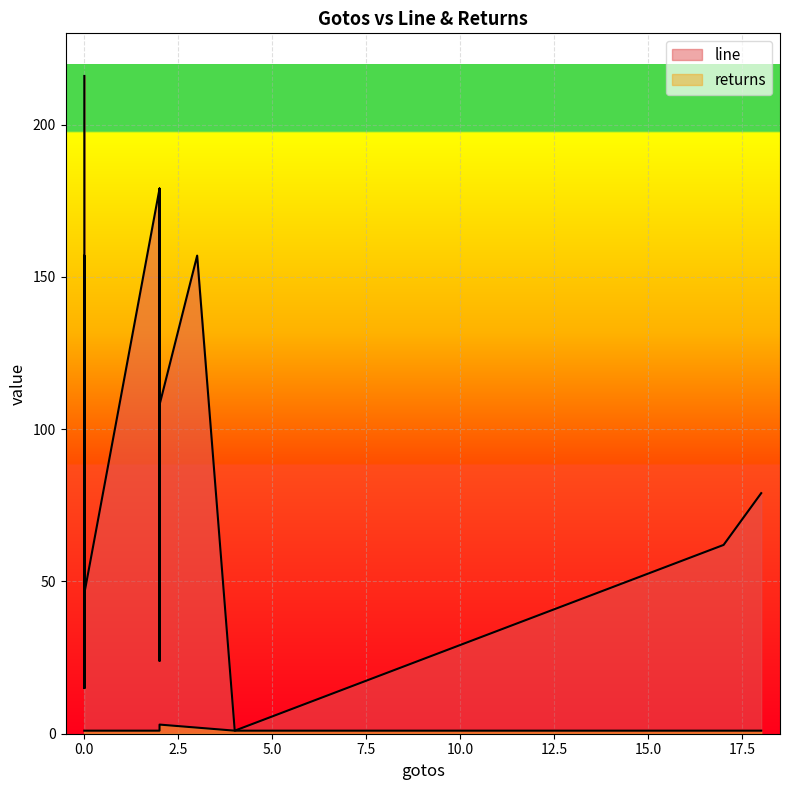

The value of line at 2 is 12. True or false?

False